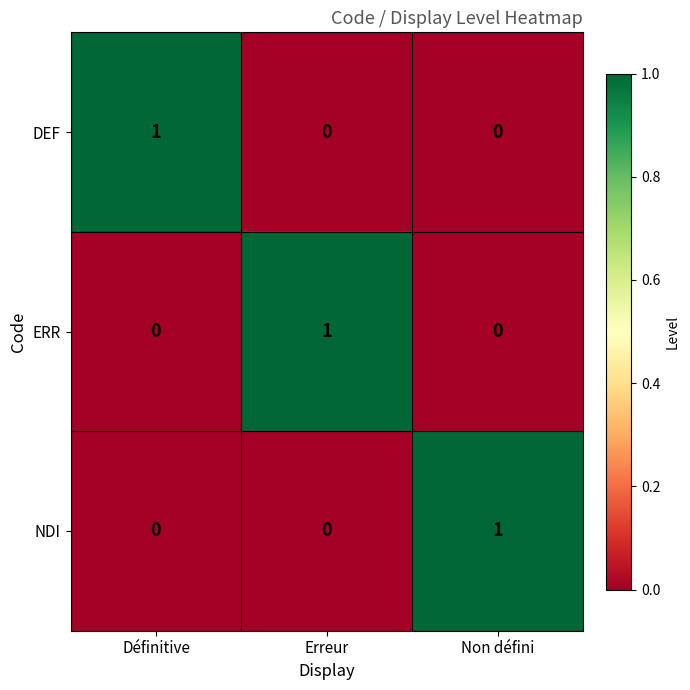

Is it true that ERR equals 2 at Erreur?

False